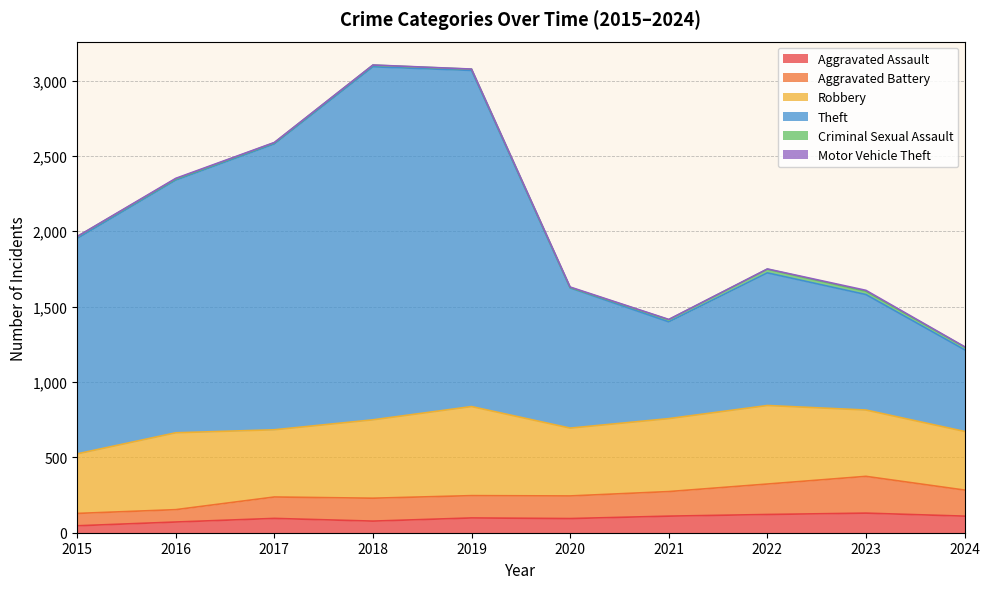

The Aggravated Assault series shows 29 at 2023. True or false?

False